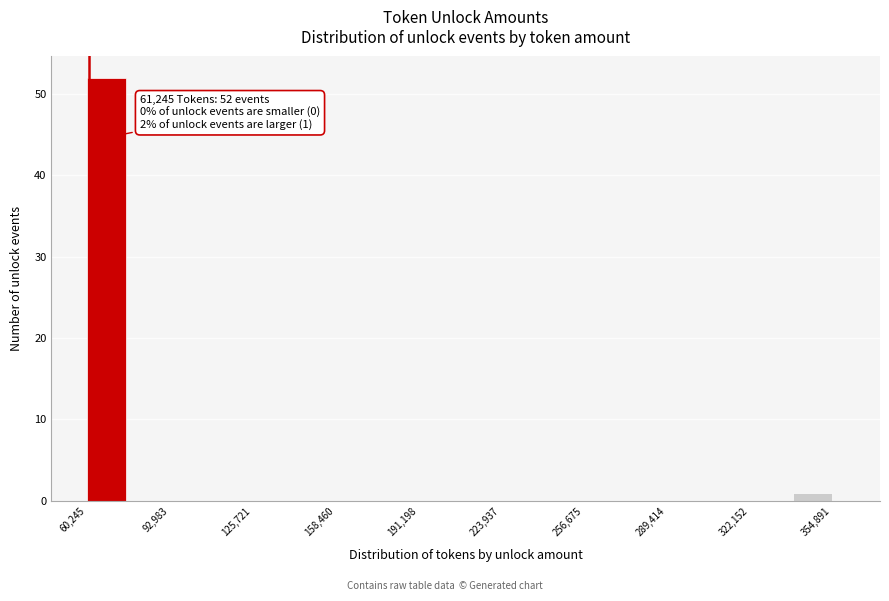

Around what value on the x-axis is the tallest bar? Give the approximate position of its centre, as read against the axis.

70000